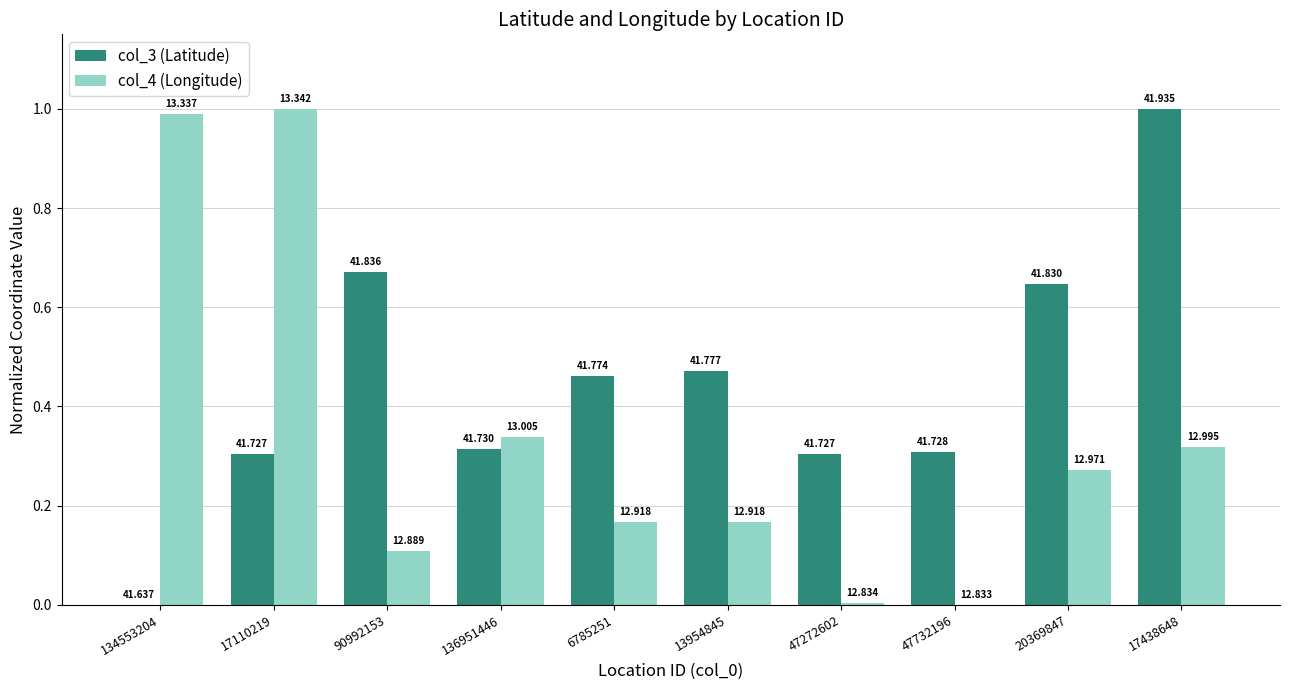

What are all the series names shown in the legend?

col_3 (Latitude), col_4 (Longitude)